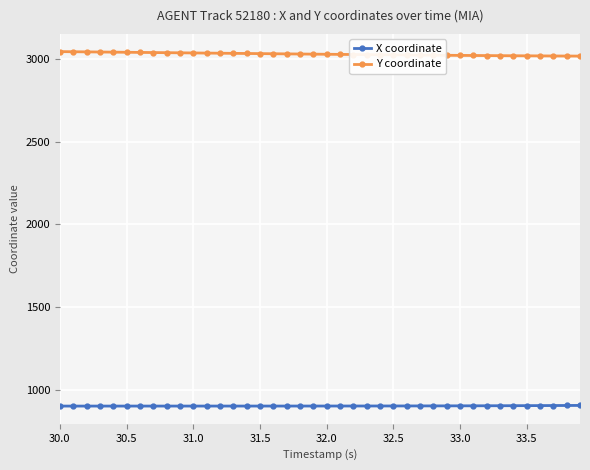

Rank the series by their maximum value, from highest to lowest.

Y coordinate, X coordinate